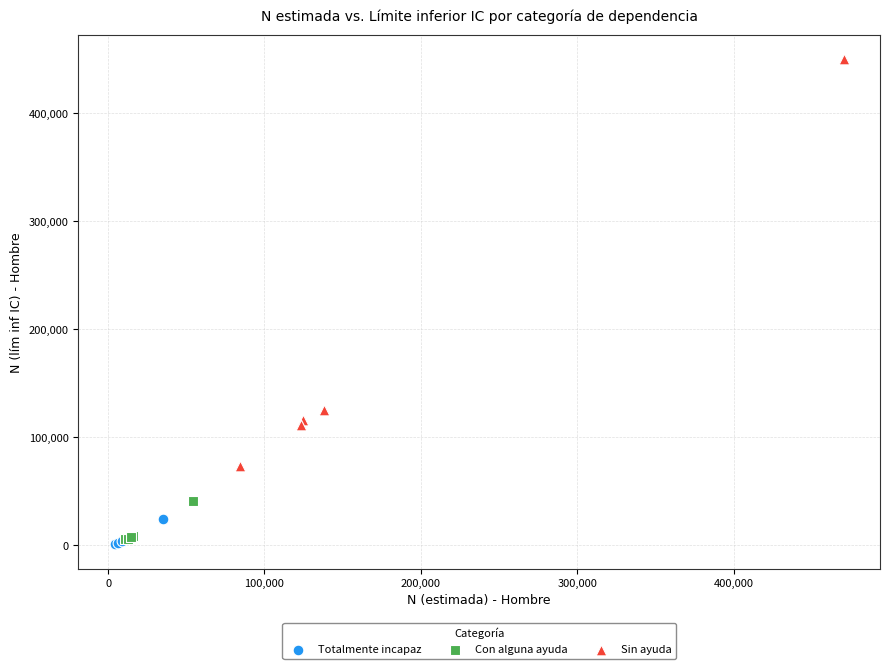

What are all the series names shown in the legend?

Totalmente incapaz, Con alguna ayuda, Sin ayuda